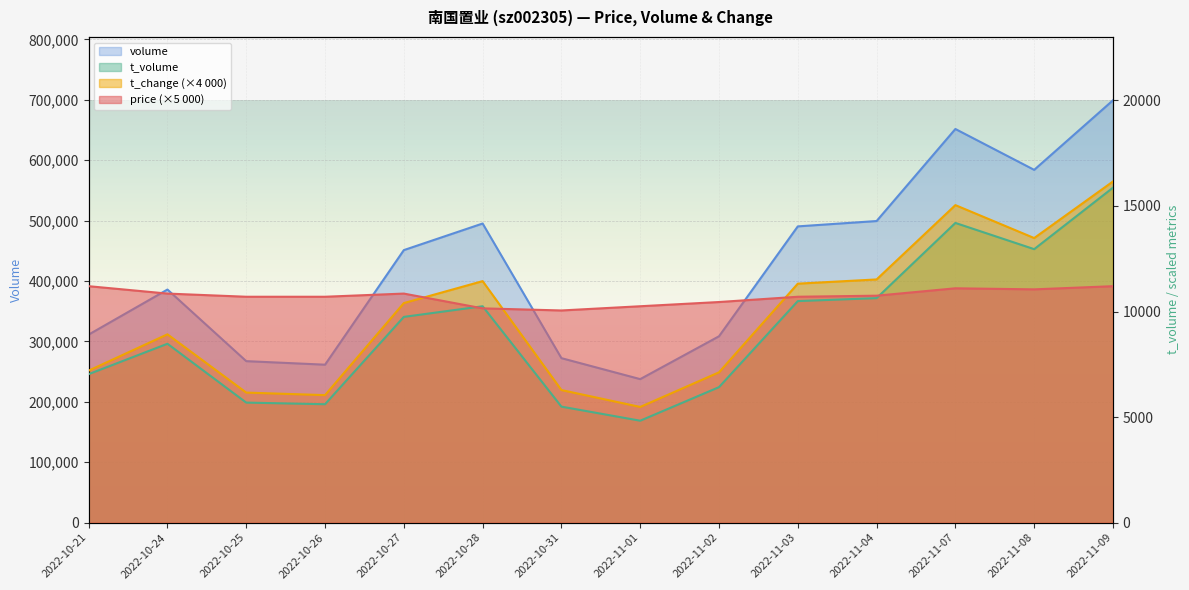

True or false: t_volume and volume cross at least once.

False